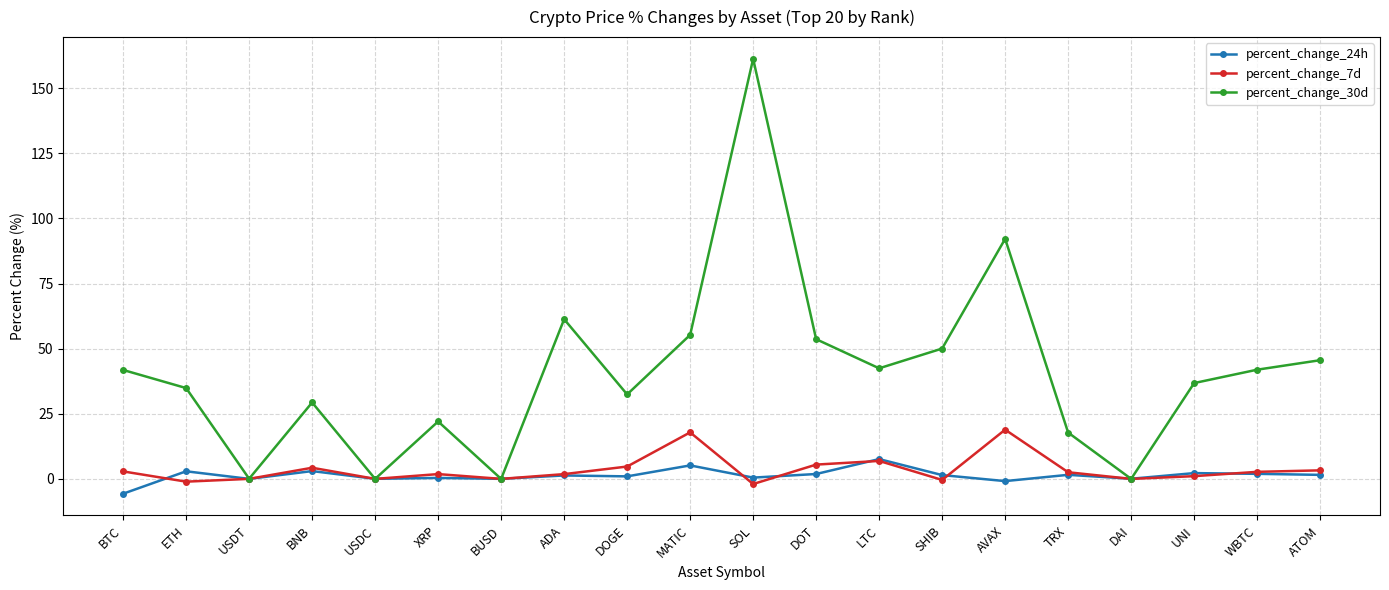

What is the difference between the highest and lowest values at LTC?

35.6